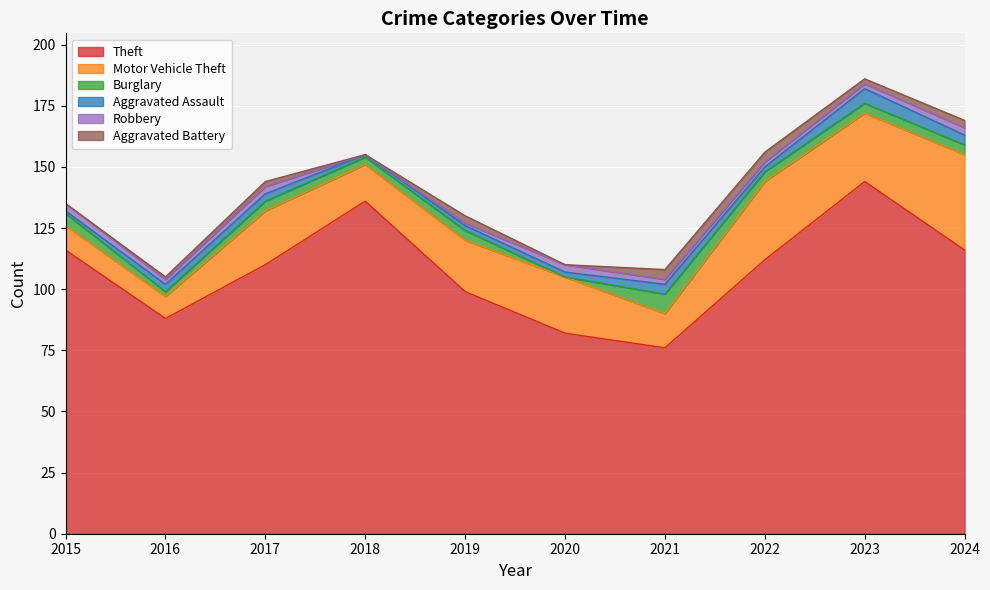

How many interior local valleys does the Motor Vehicle Theft series have?

4